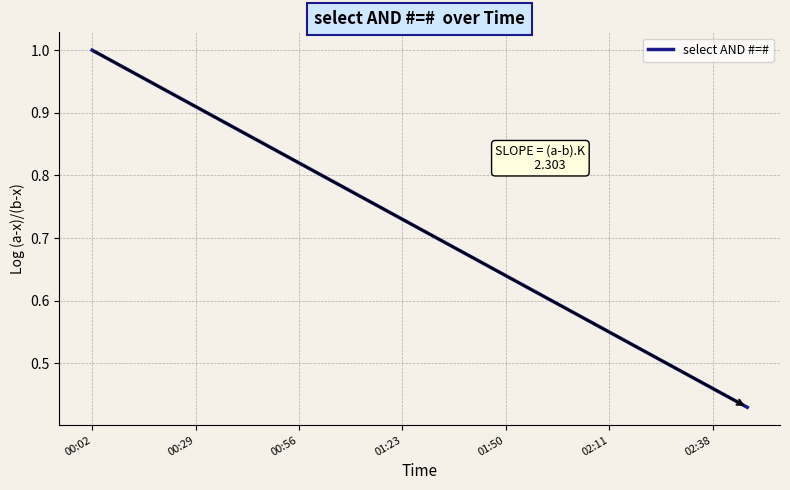

Which label corresponds to the largest value in the chart?

00:02